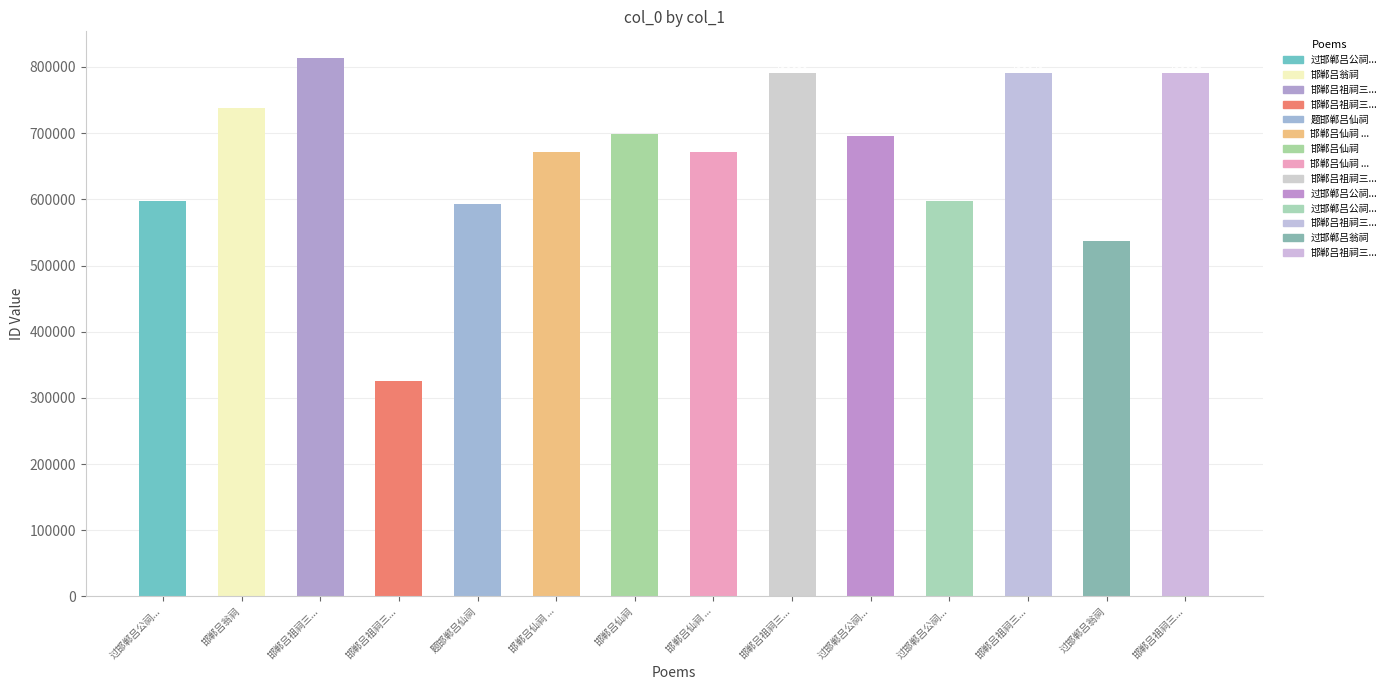

How many distinct data groups are displayed?

1